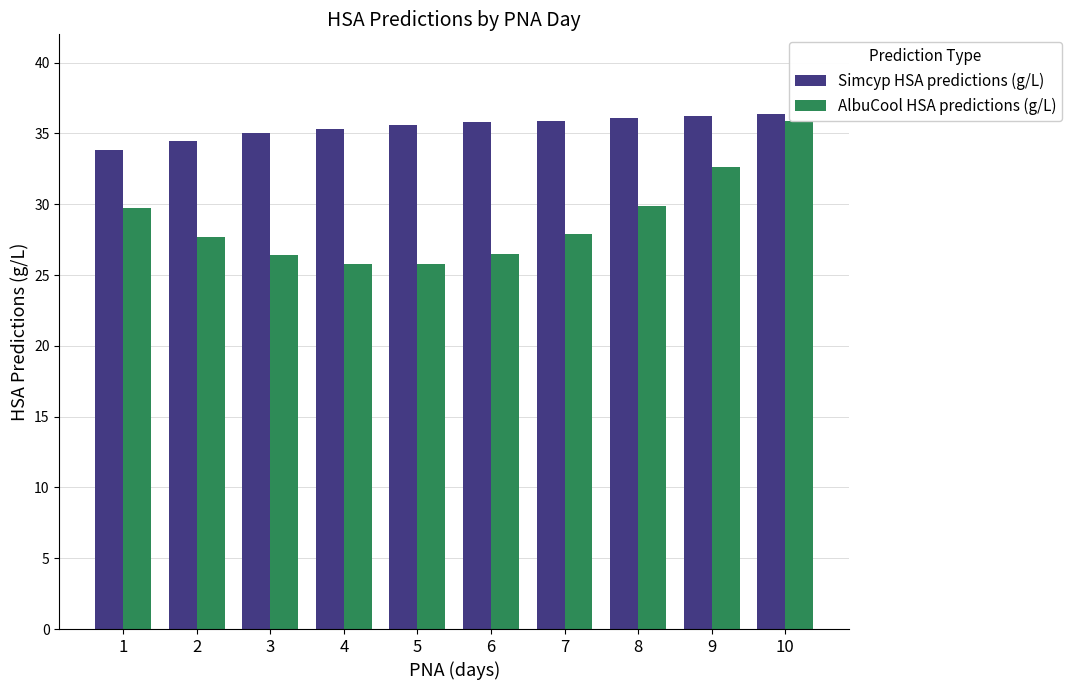

At which label does AlbuCool HSA predictions (g/L) first exceed 27?

1